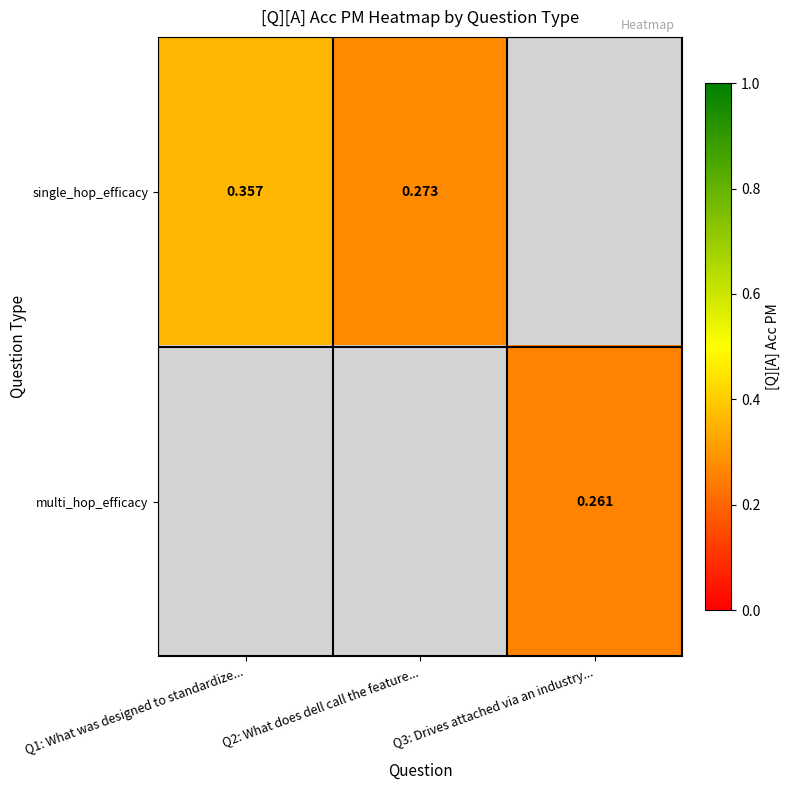

How many series are shown in this chart?

2